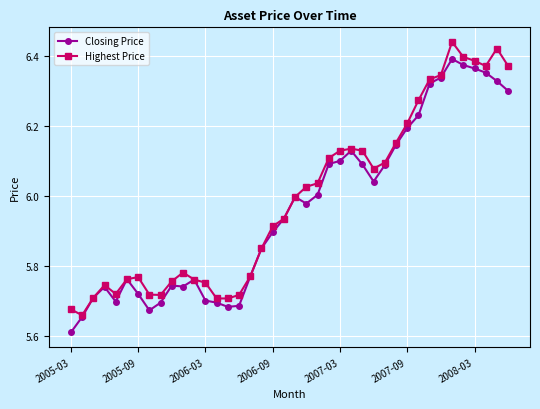

List the series in order of their peak value, lowest first.

Closing Price, Highest Price